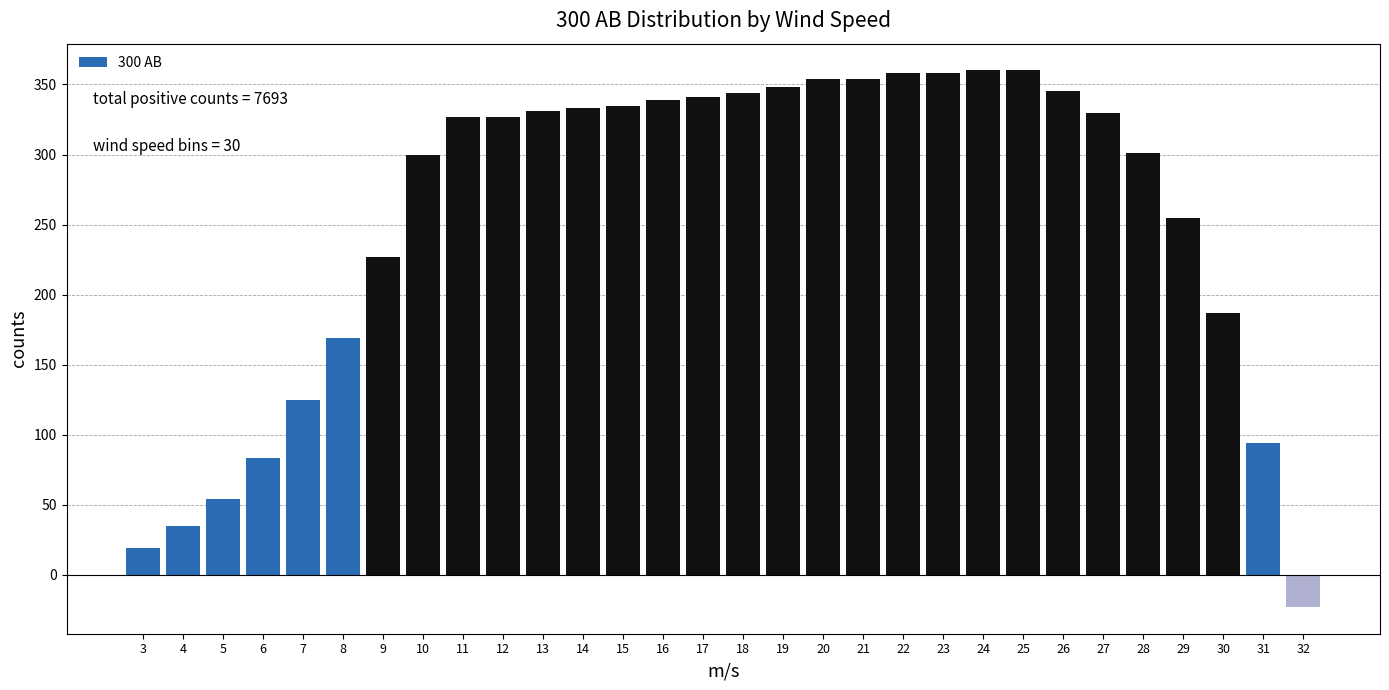

What is the smallest value displayed?

-23